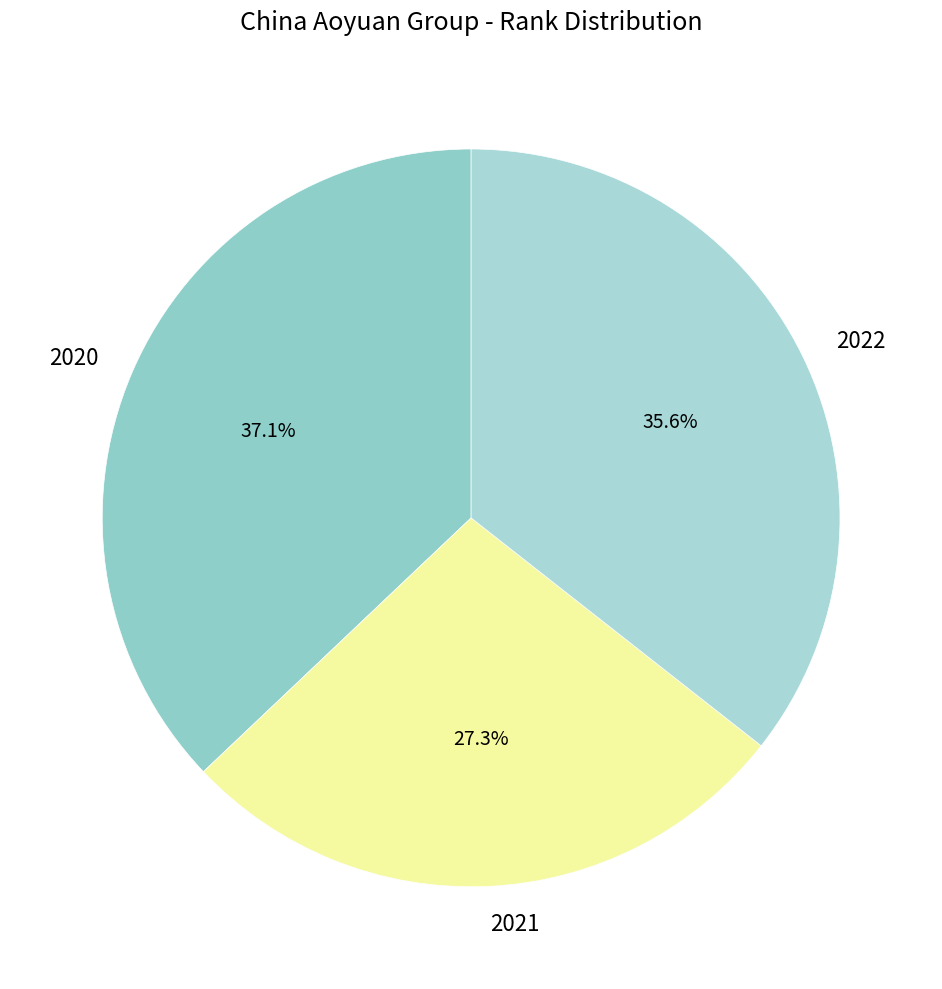

How many segments does this pie chart have?

3